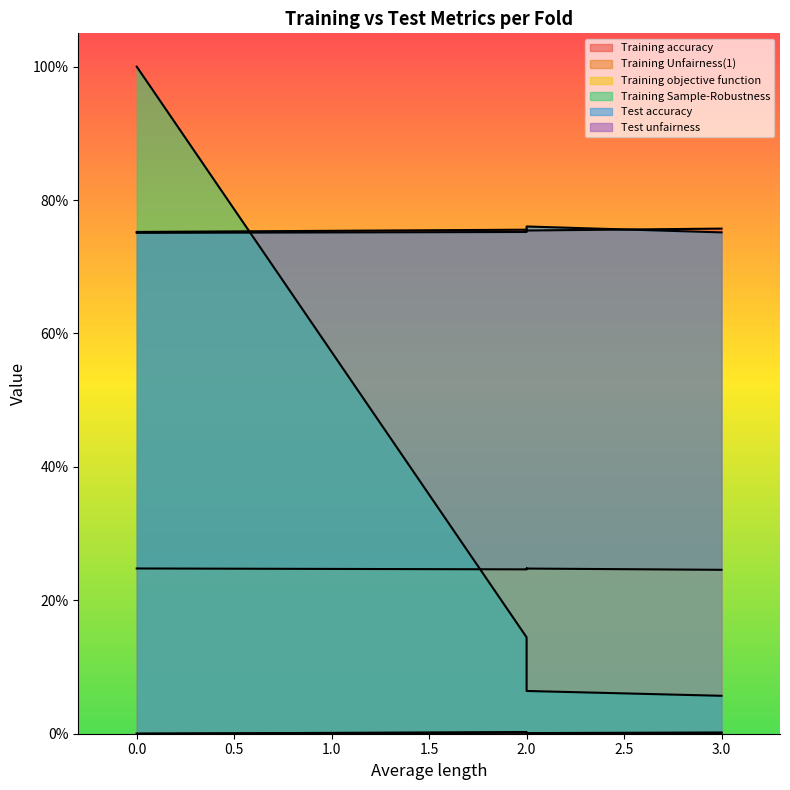

Count the number of data series in this chart.

6